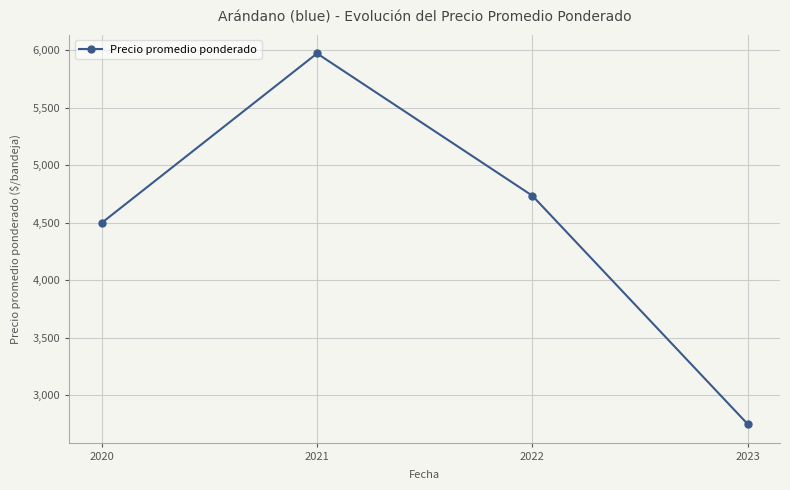

Reading left to right, what are all the values shown in this chart?

4499	5972	4735	2750